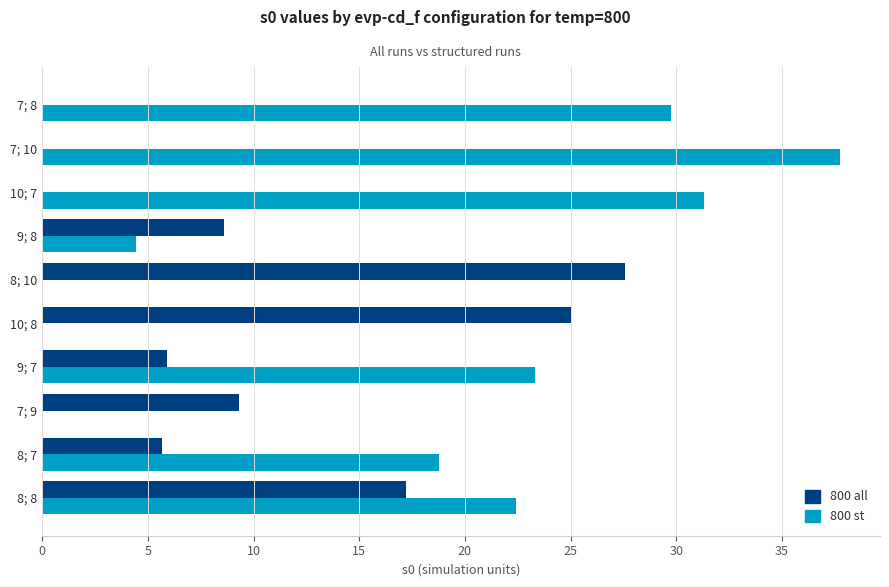

Is it true that 800 all equals -15.7 at 7; 10?

False